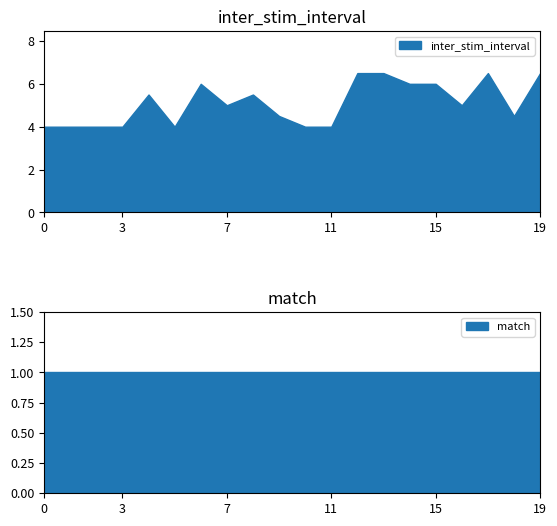

How many lines are shown in the chart?

2